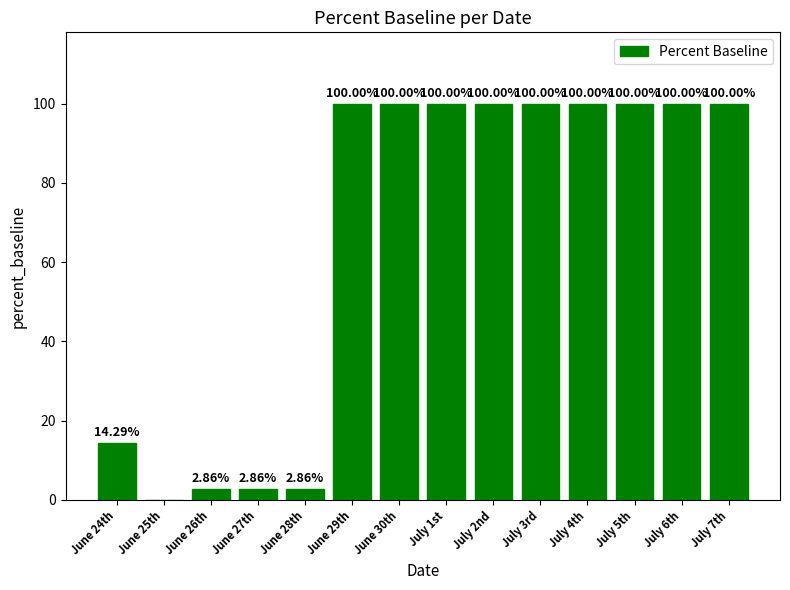

What is the change in value from June 25th to July 4th?

+100.0